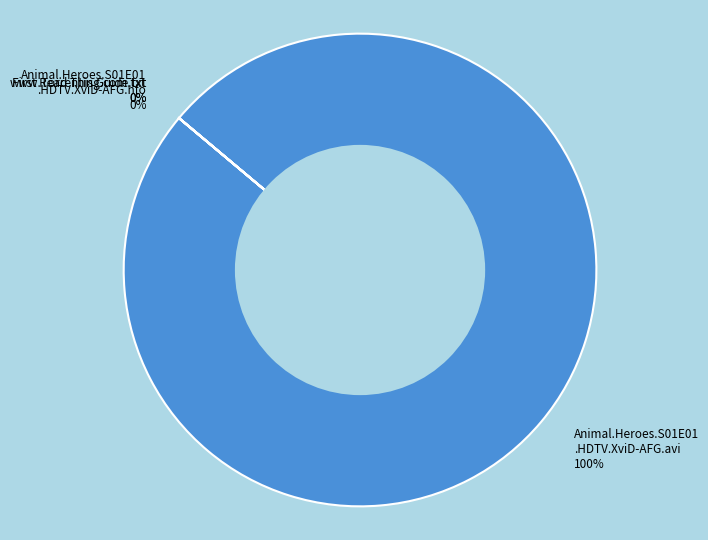

What is the largest slice in the pie chart?

Animal.Heroes.S01E01.HDTV.XviD-AFG.avi